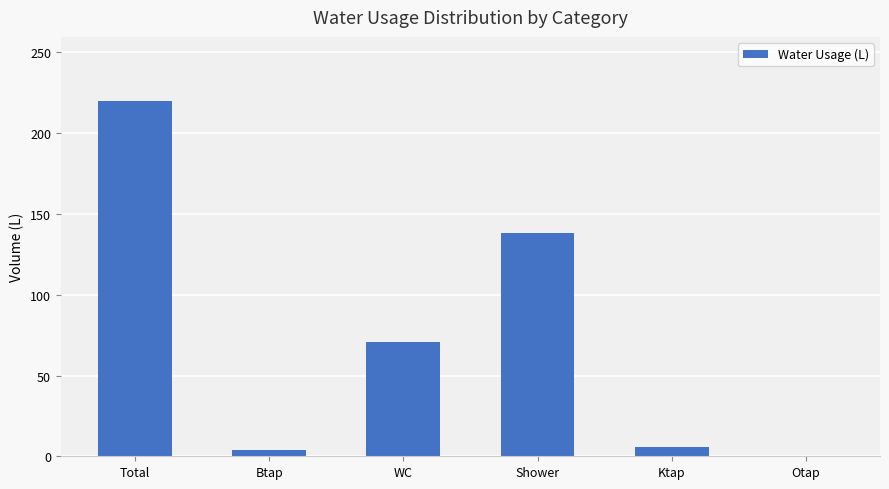

How many positive values are there?

5